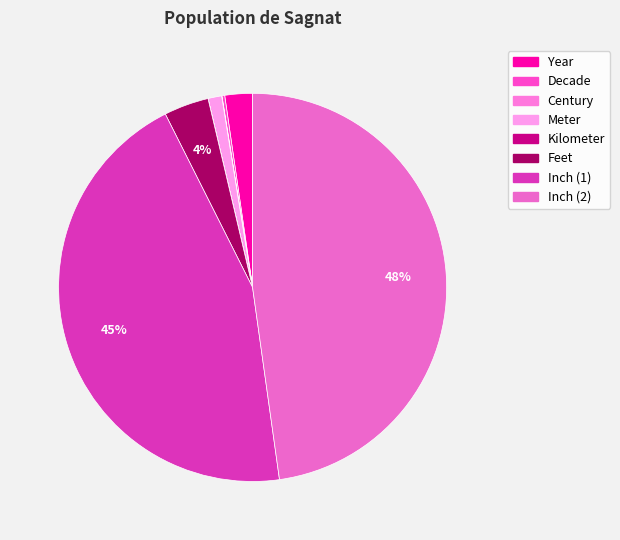

How many slices are in this pie chart?

8